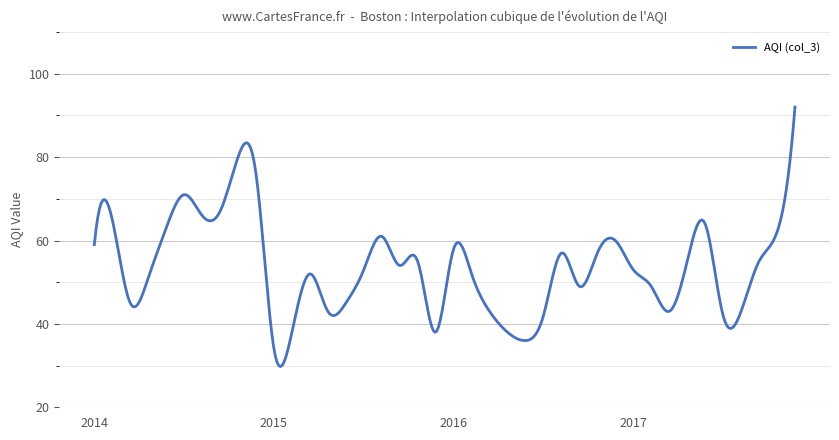

What is the smallest value displayed?

29.8